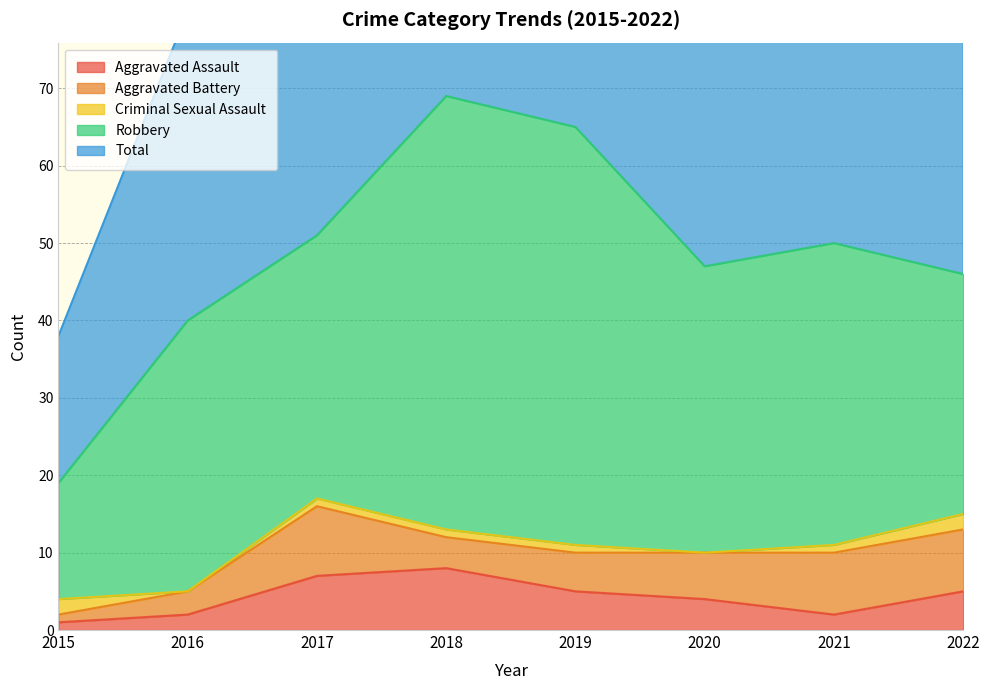

Where is the first local minimum for Total?

2020